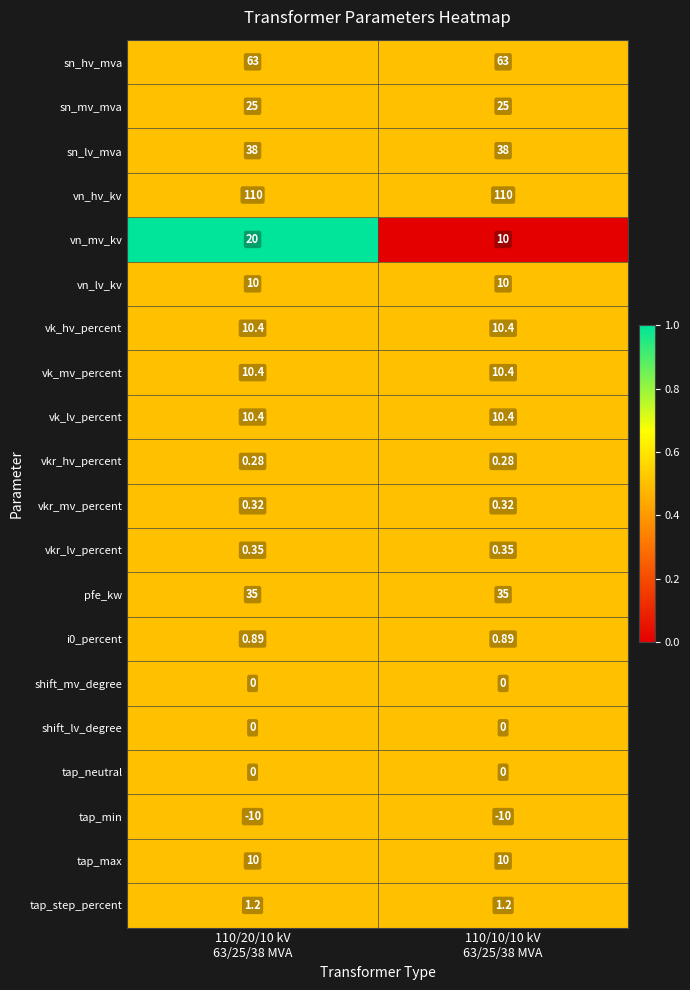

Which series has the widest spread of values?

vn_mv_kv